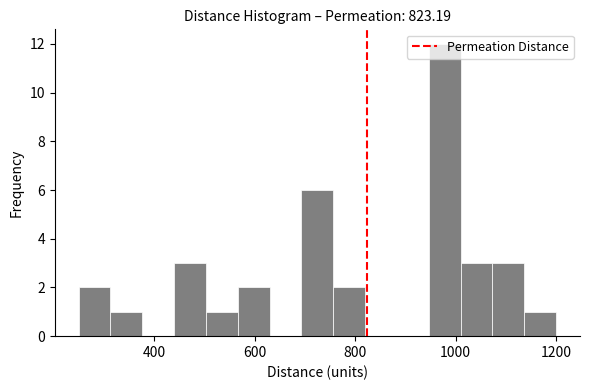

Read against the x-axis, roughly where is the centre of the tallest bar?

980